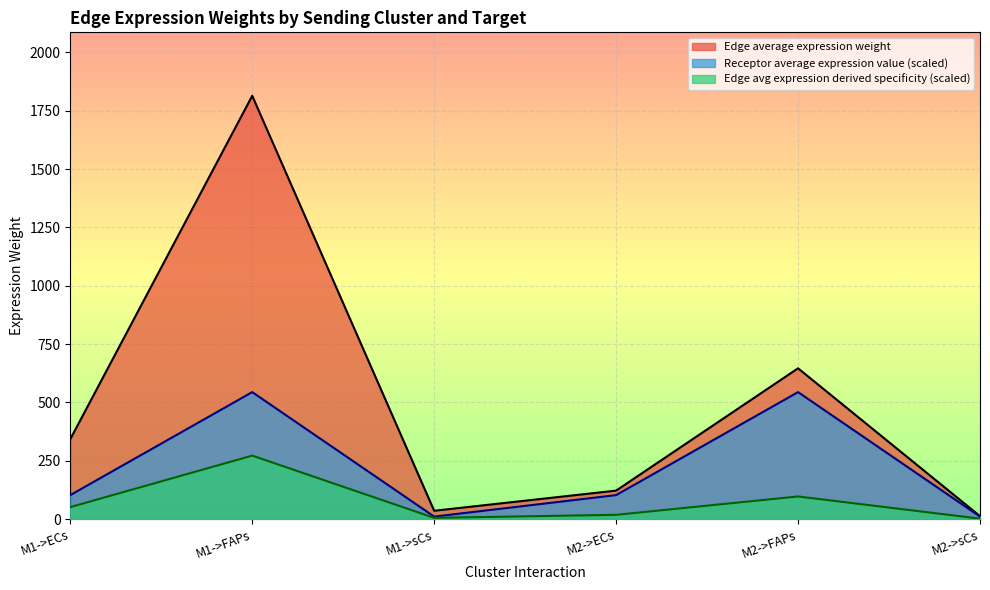

At which label does Receptor average expression value first exceed 102?

M1->ECs